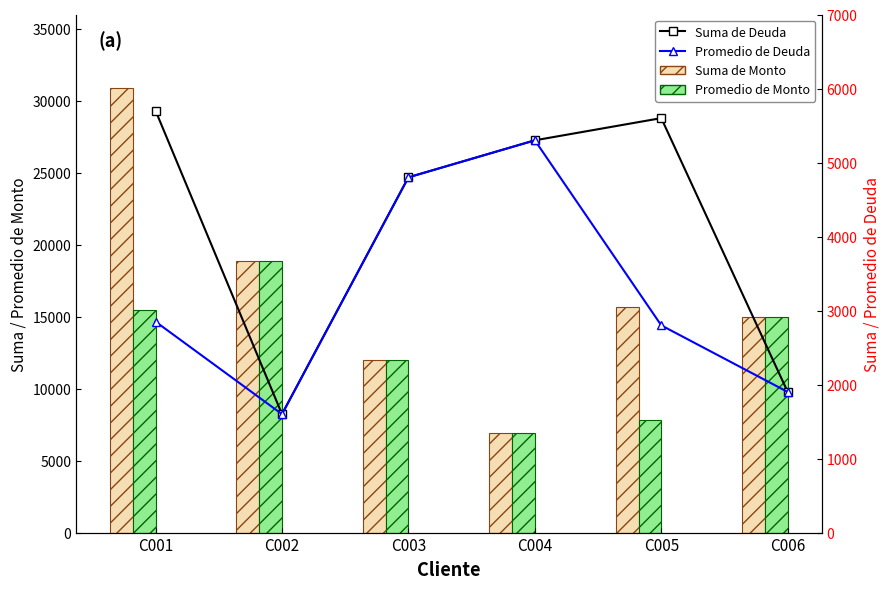

At which label does Promedio de Deuda first exceed 2850?

C003